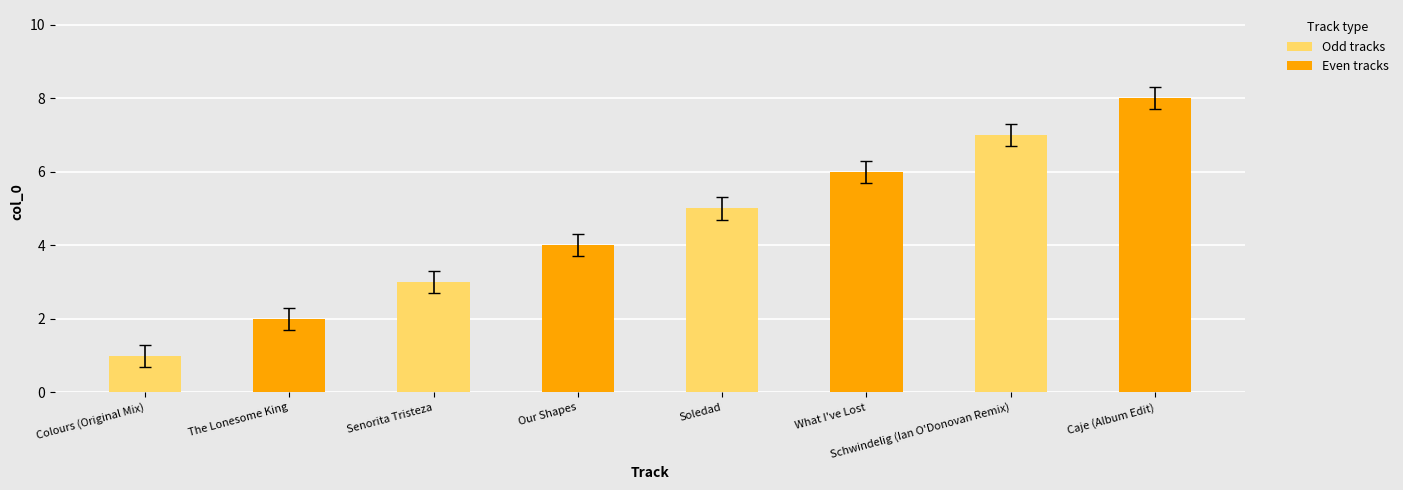

True or false: the data shows 8 at Caje (Album Edit).

True